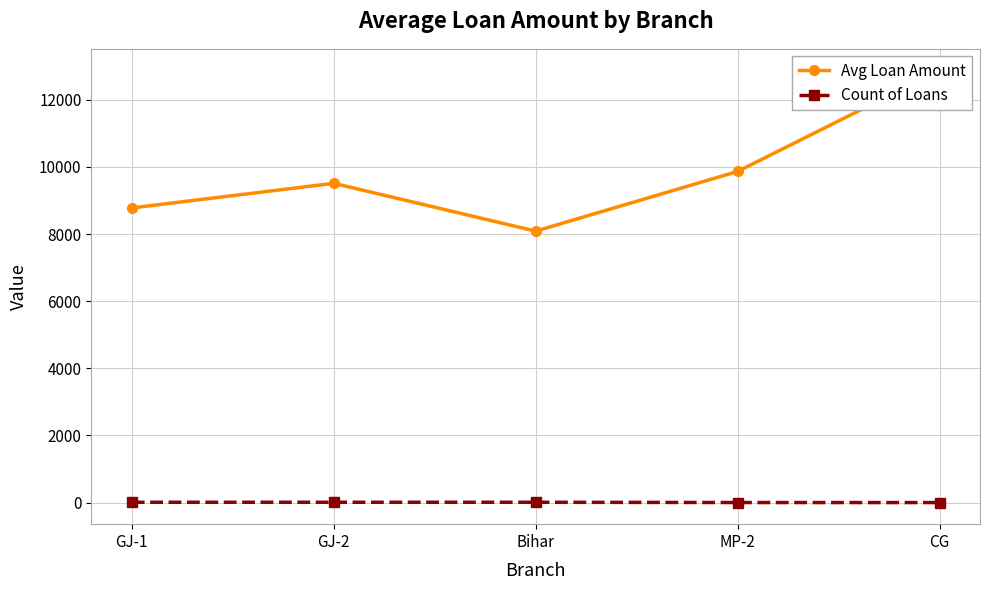

What is the spread (max minus min) of values at GJ-2?

9504.0